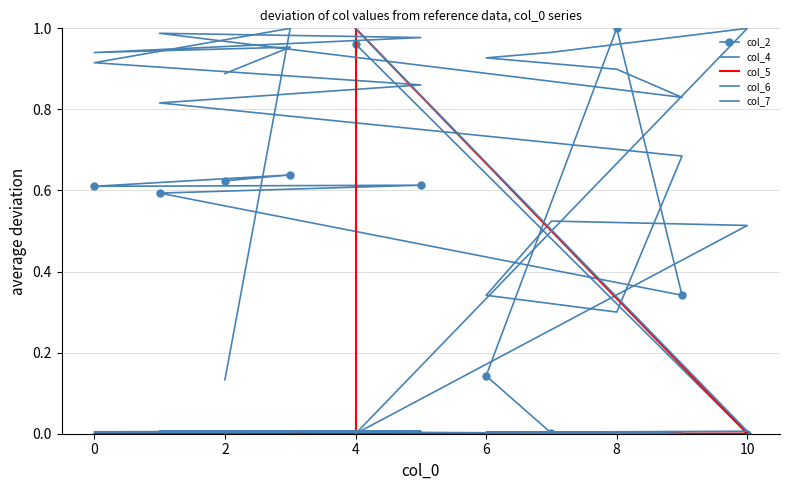

How many values in col_2 are above zero?

10